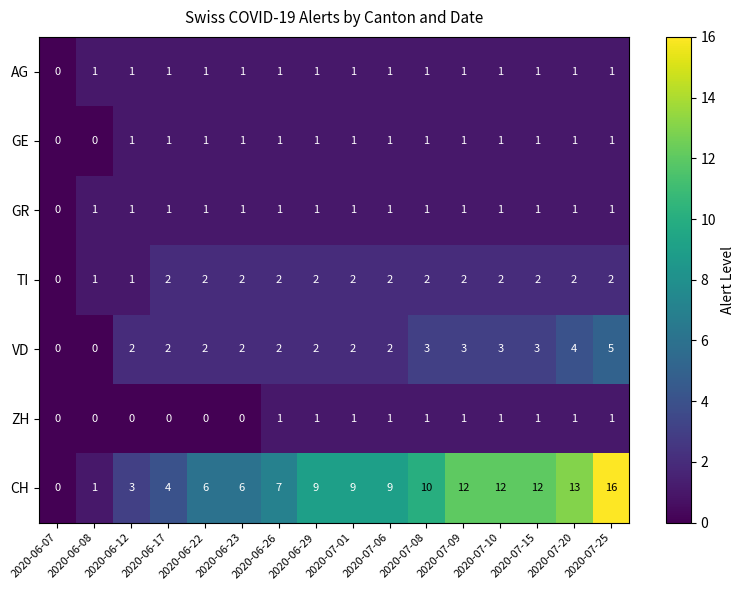

Is the value of CH at 2020-07-10 greater than the value of VD at 2020-07-10?

Yes